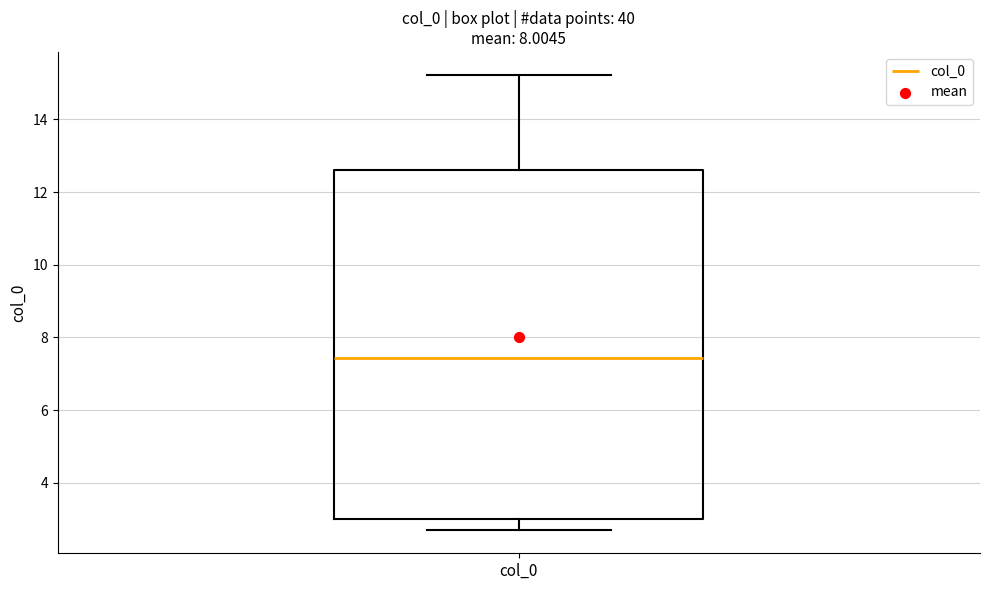

Transcribe this box plot: give where the median line is, the range the box spans, and where the two whiskers end, as read against the y-axis. The values are not printed on the chart, so give them approximately, as read against the axis.

median 7.4, box 3.0 to 12.6, whiskers 2.6 to 15.2